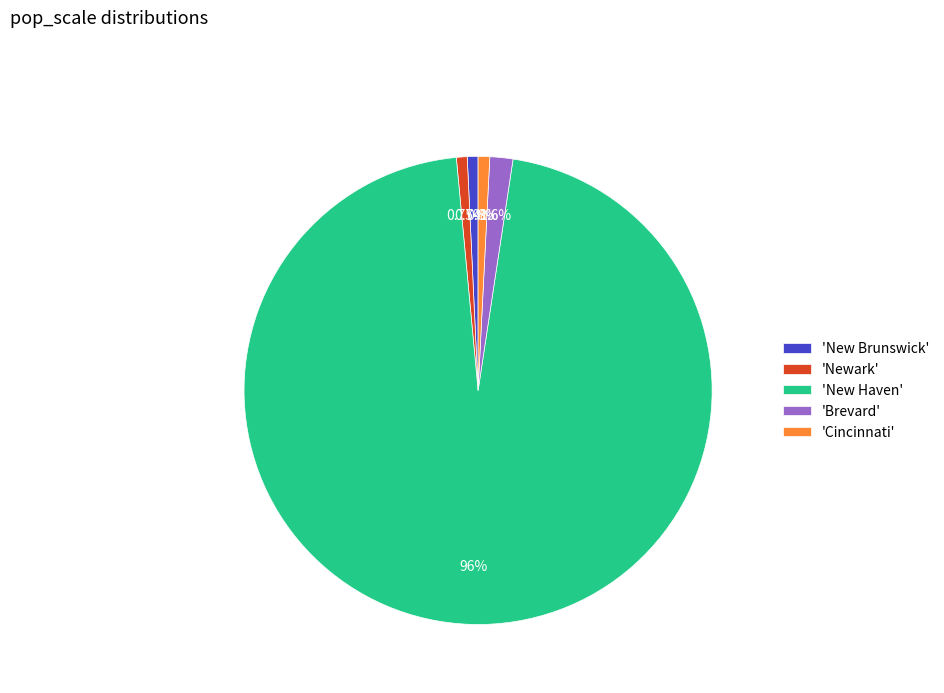

What is the ratio of the value at 'New Haven' to the value at 'New Brunswick'?

129.8